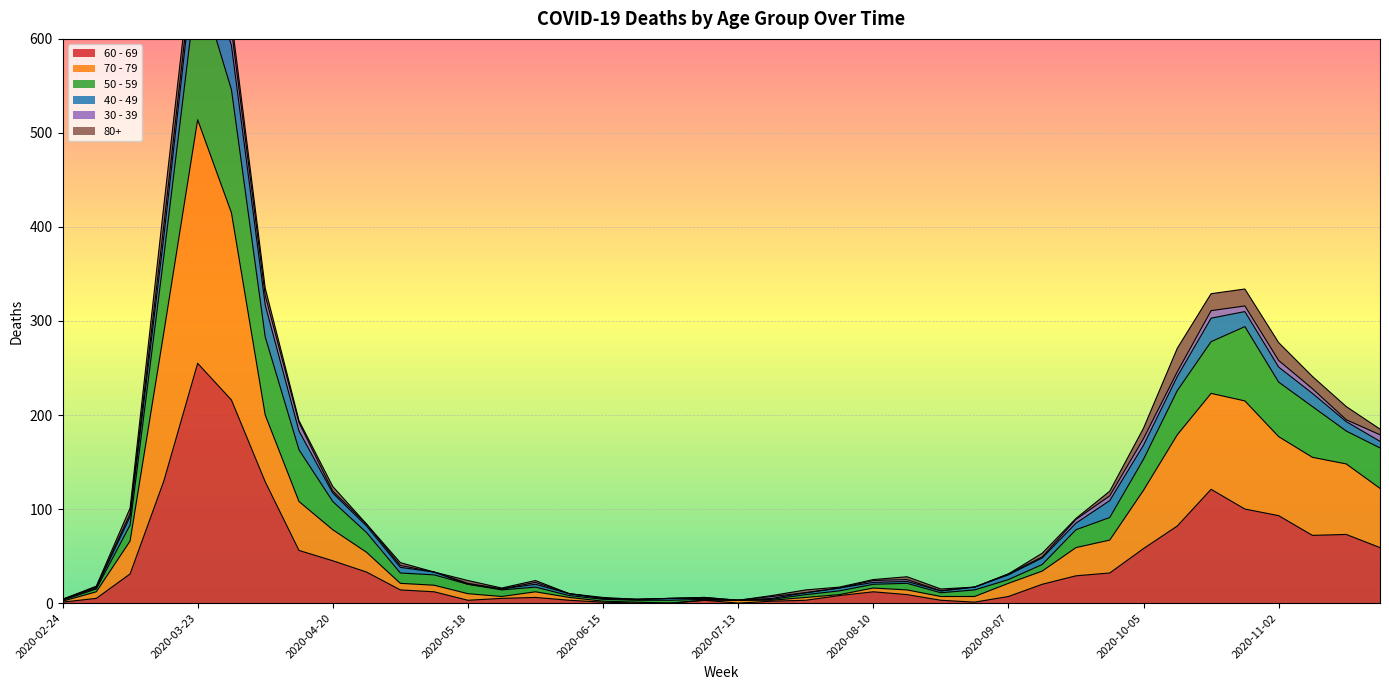

In 70 - 79, how many points are lower than both neighbors (excluding endpoints)?

2